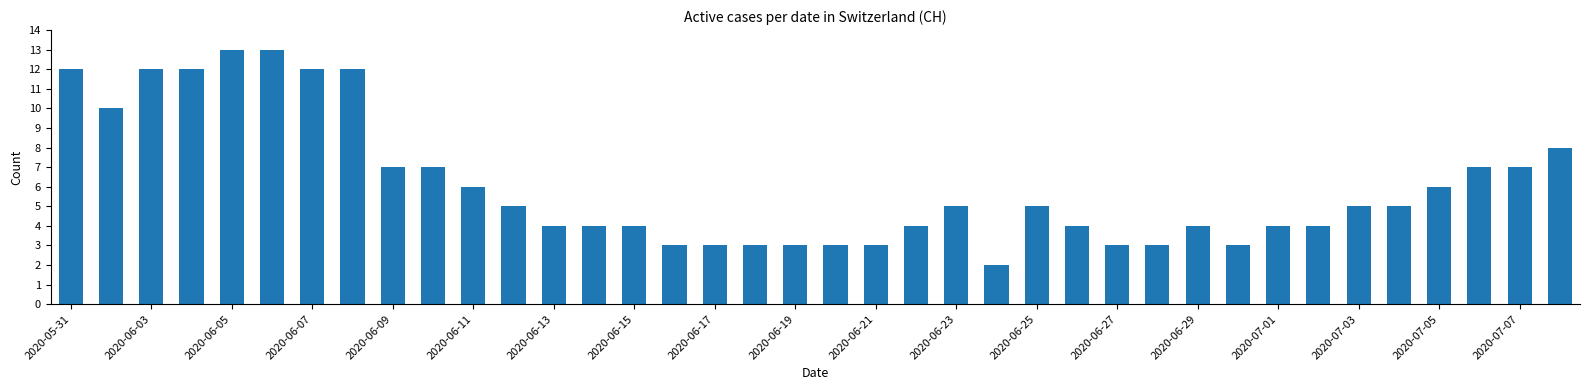

Reading left to right, extract all data points from this chart.

12	10	12	12	13	13	12	12	7	7	6	5	4	4	4	3	3	3	3	3	3	4	5	2	5	4	3	3	4	3	4	4	5	5	6	7	7	8